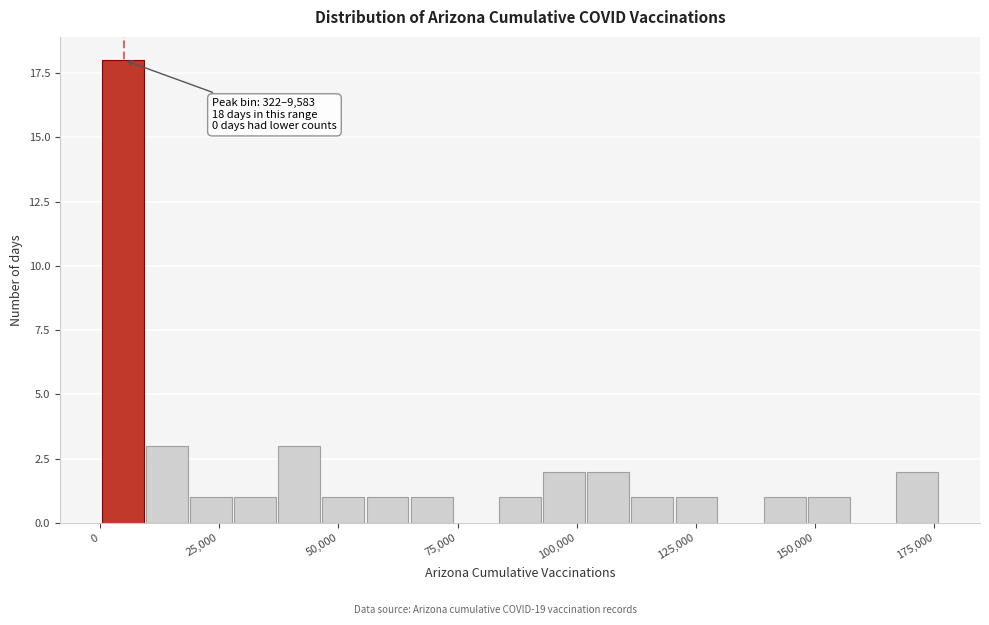

Around what value on the x-axis is the tallest bar? Give the approximate position of its centre, as read against the axis.

5000